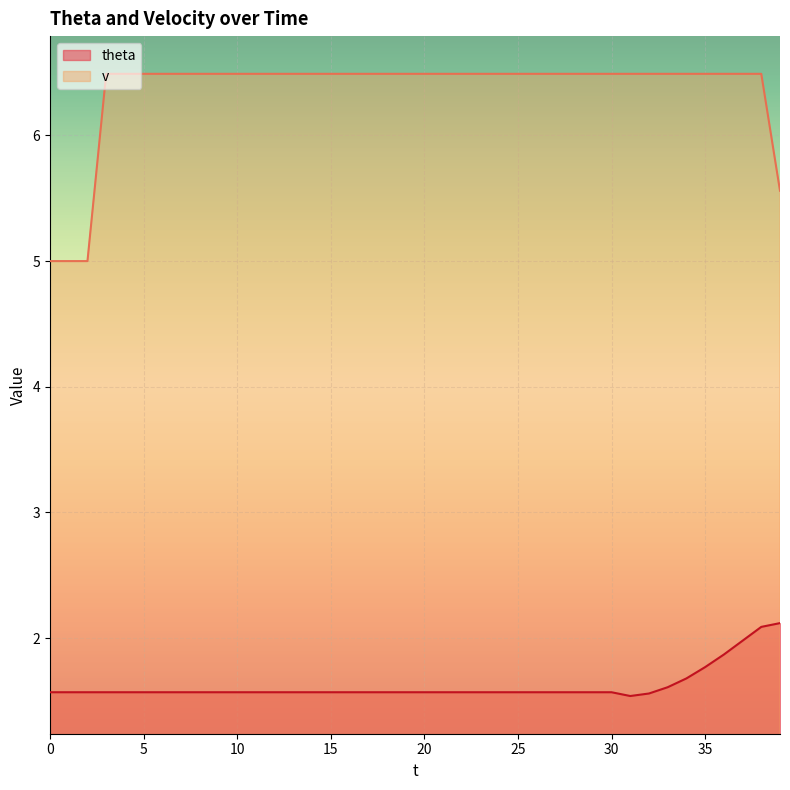

What are all the series names shown in the legend?

theta, v